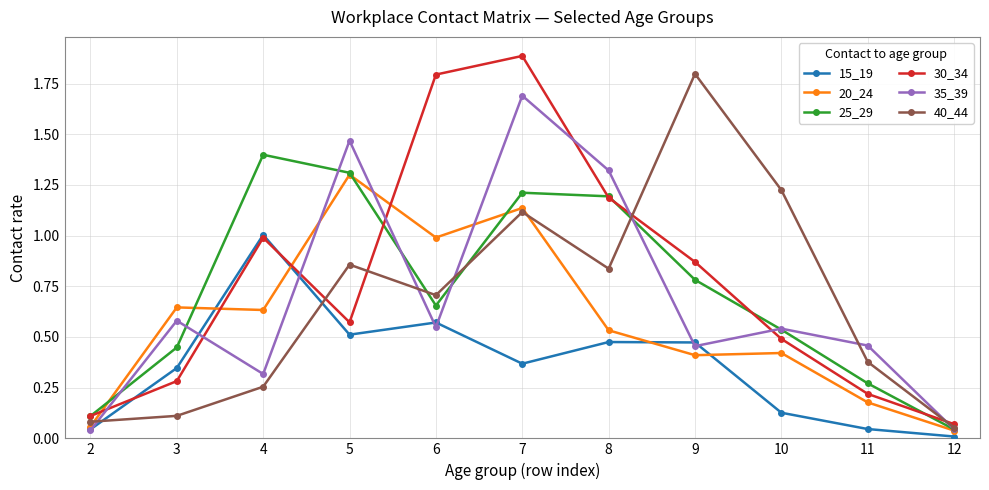

The value of 25_29 at 5 is 1.3. True or false?

True